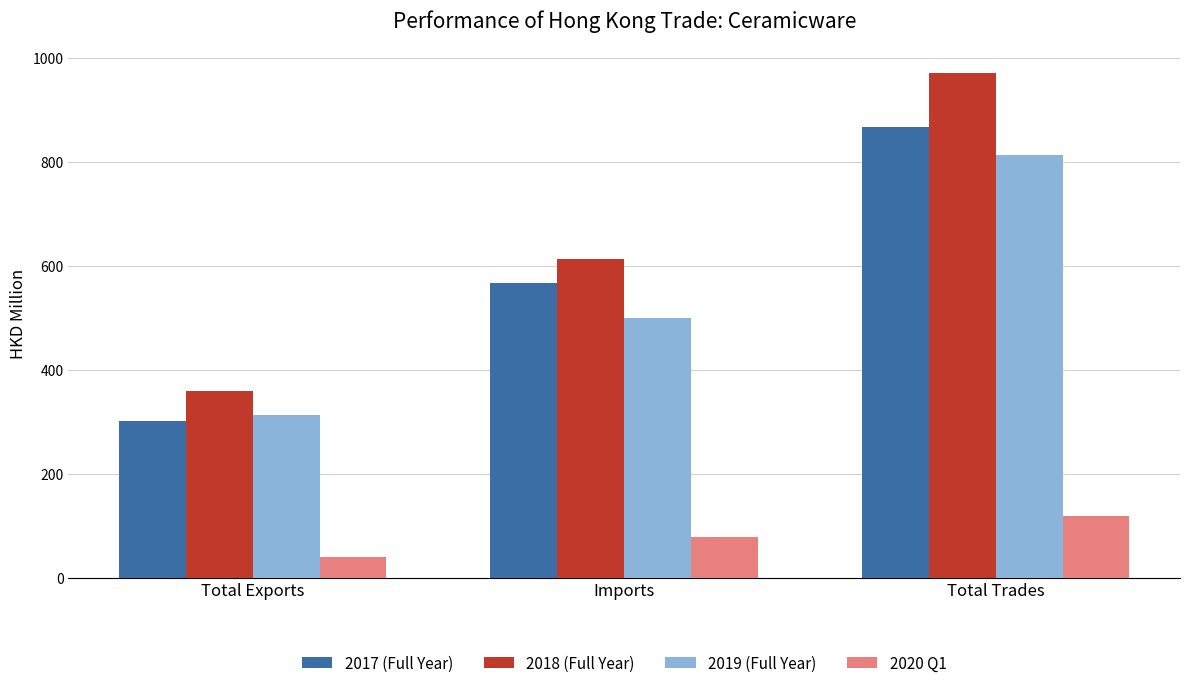

Which category has the highest value across all series?

Total Trades